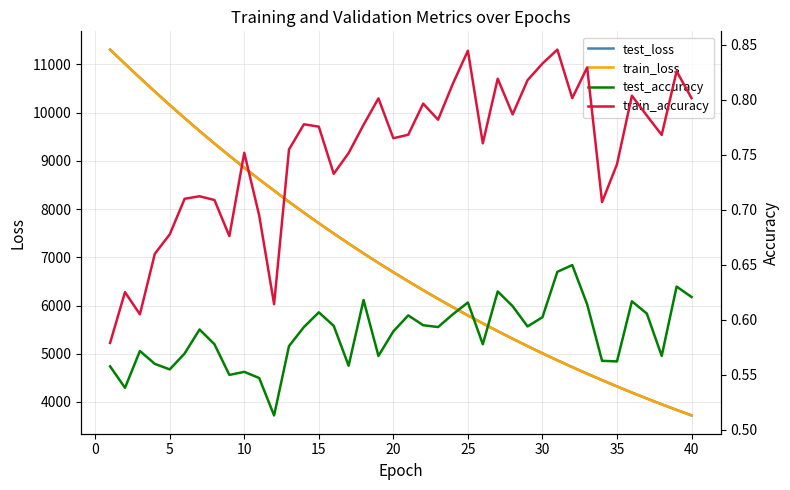

Is the value of train_loss at 33 greater than the value of train_accuracy at 32?

Yes